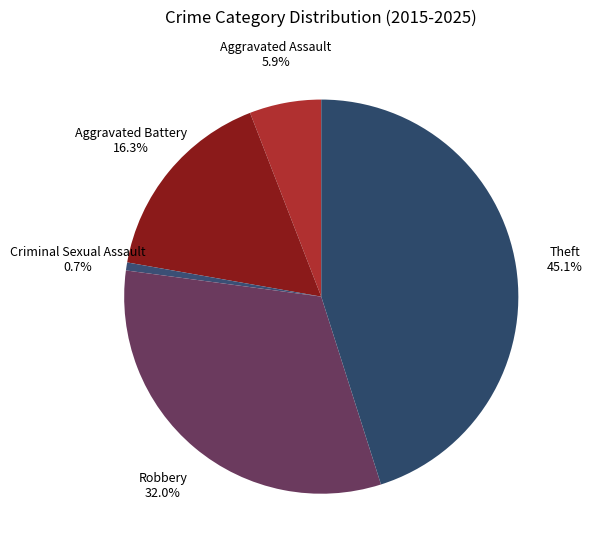

Is there any slice that represents more than half of the pie?

No